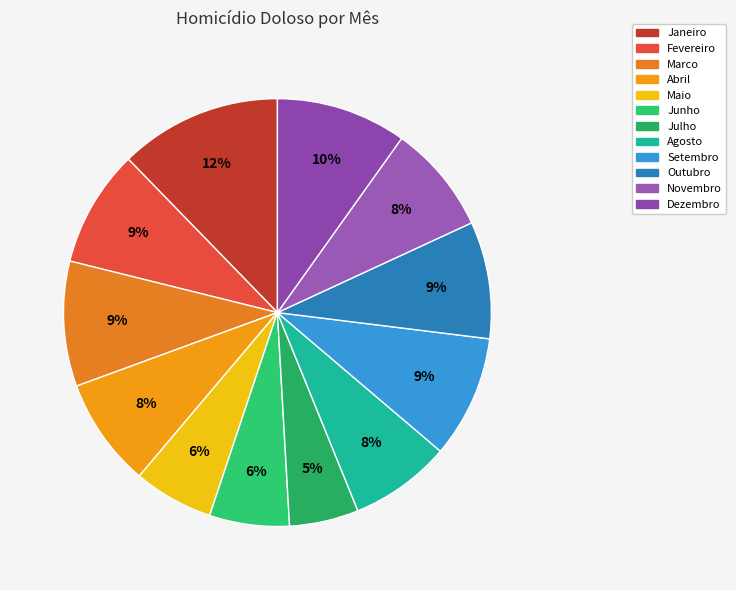

What is the largest slice in the pie chart?

Janeiro